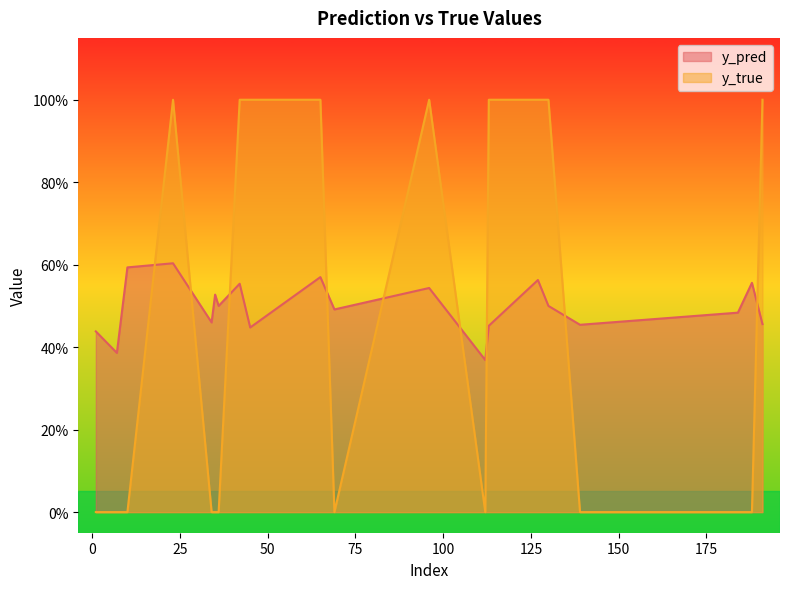

What is the difference between the y_true values at 130 and 112?

1.0